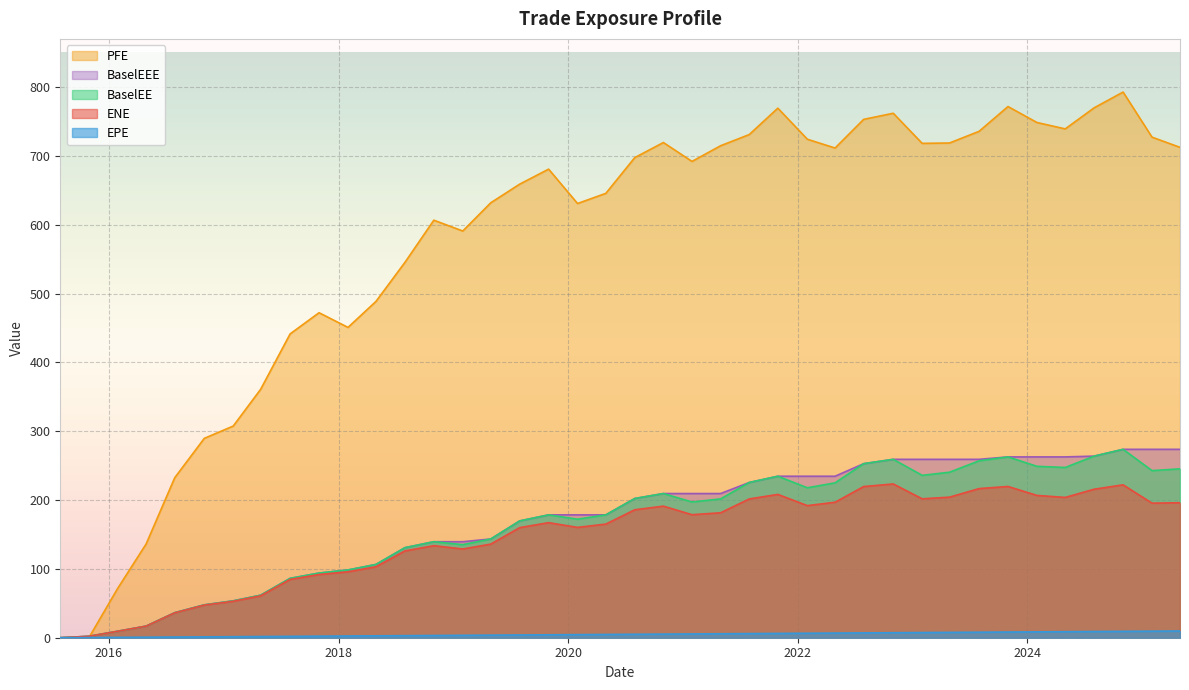

At which label is PFE closest to 396?

2017-04-28